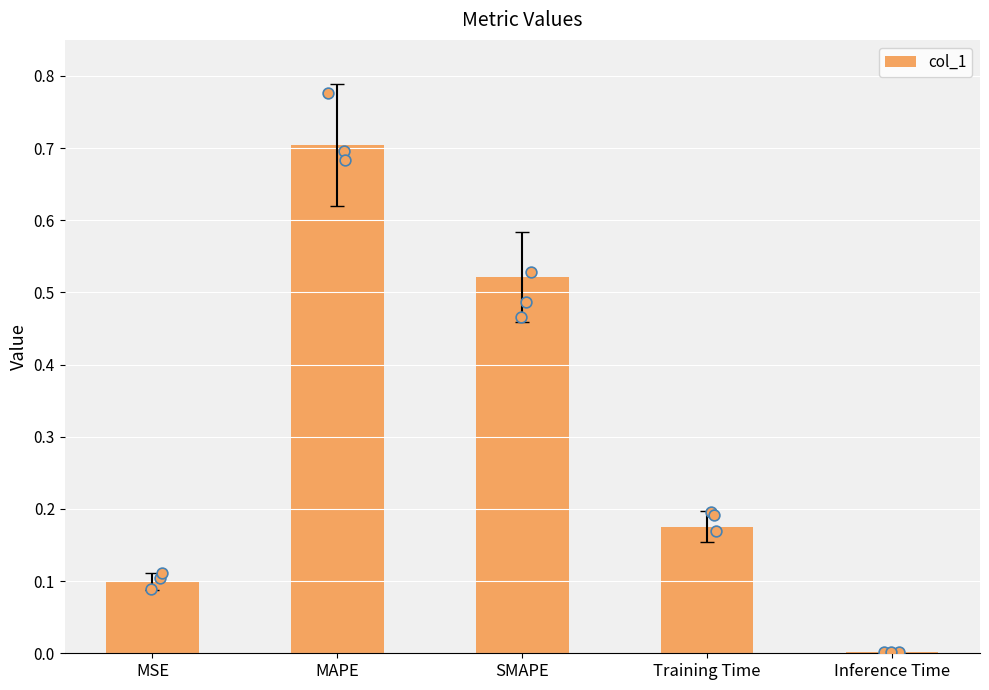

Between MAPE and Inference Time, which is larger?

MAPE